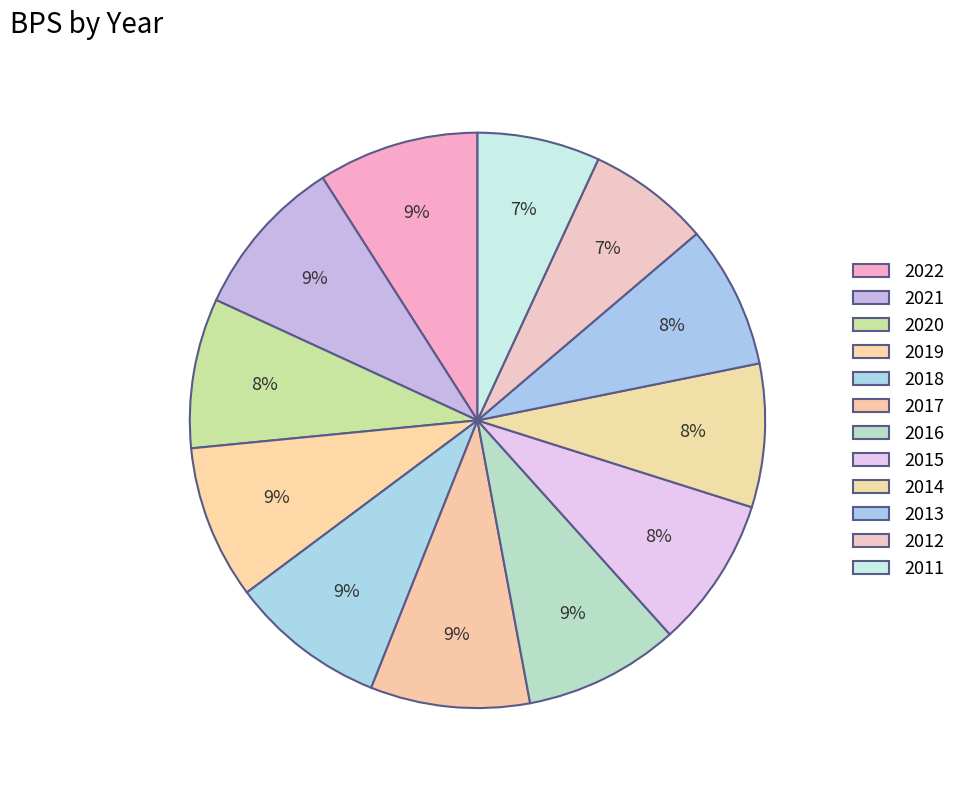

The 2018 slice represents 9% of the pie. True or false?

True